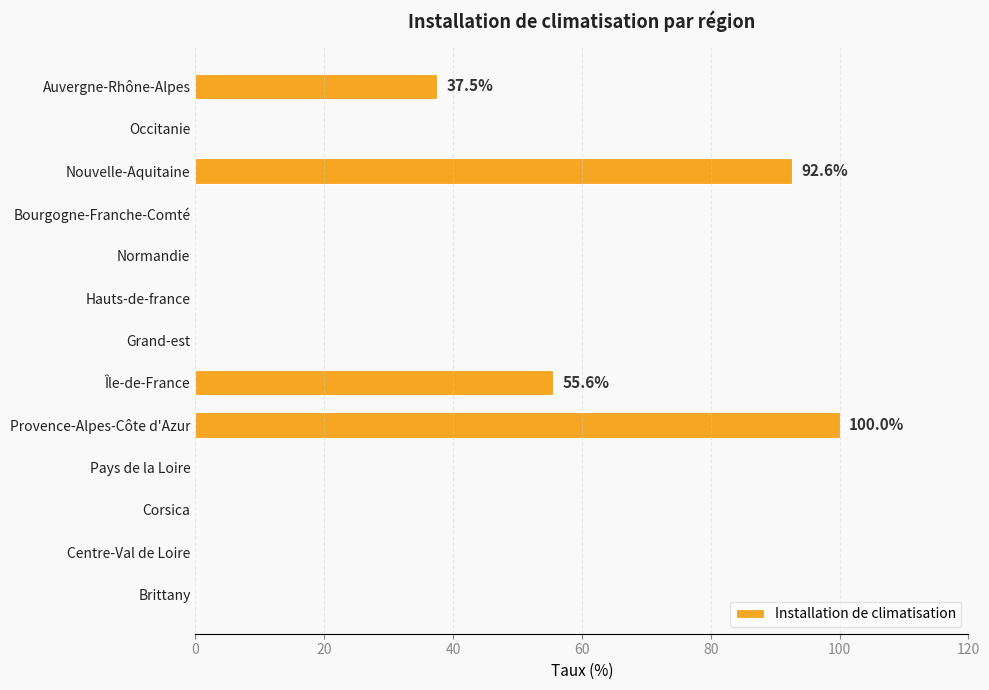

What is the approximate value at Île-de-France?

55.6